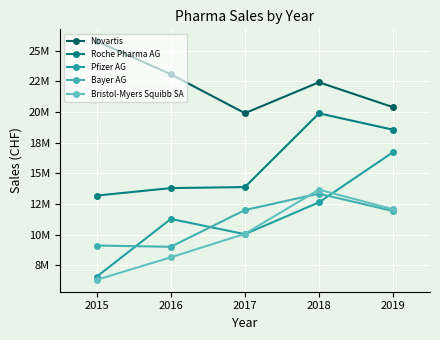

What are all the series names shown in the legend?

Novartis, Roche Pharma AG, Pfizer AG, Bayer AG, Bristol-Myers Squibb SA